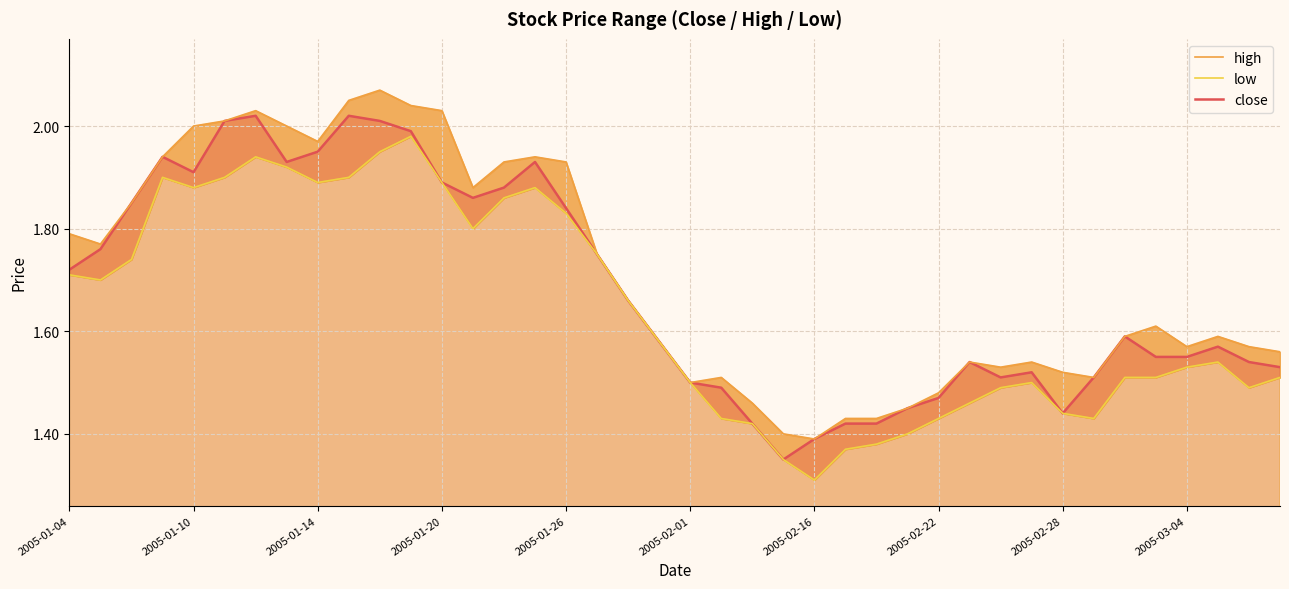

True or false: high and low cross at least once.

False